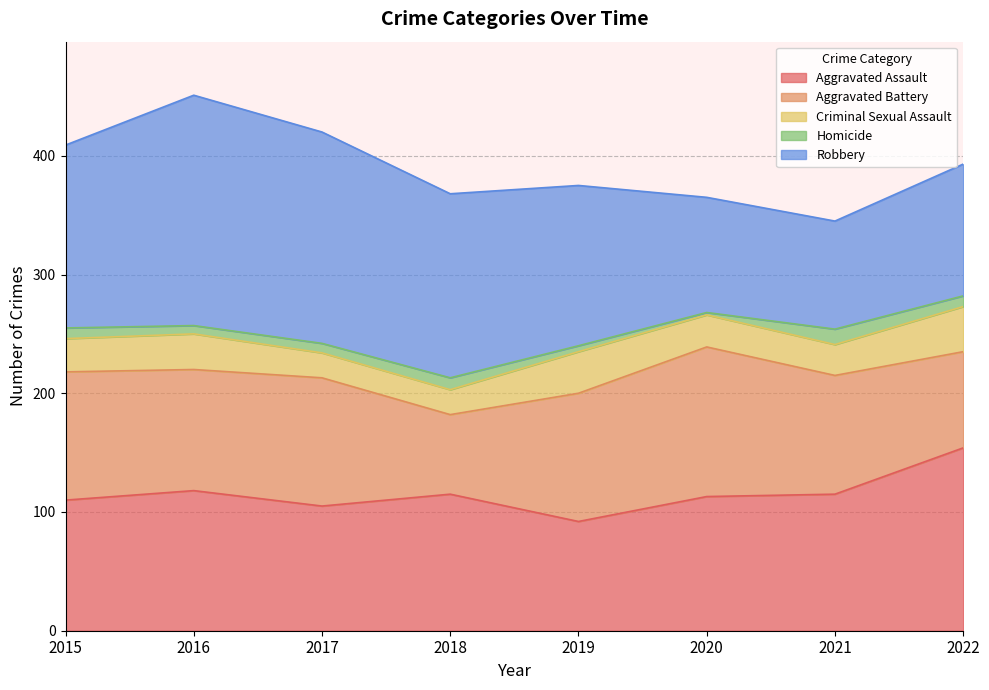

Where is Homicide nearest to the value 7?

2016